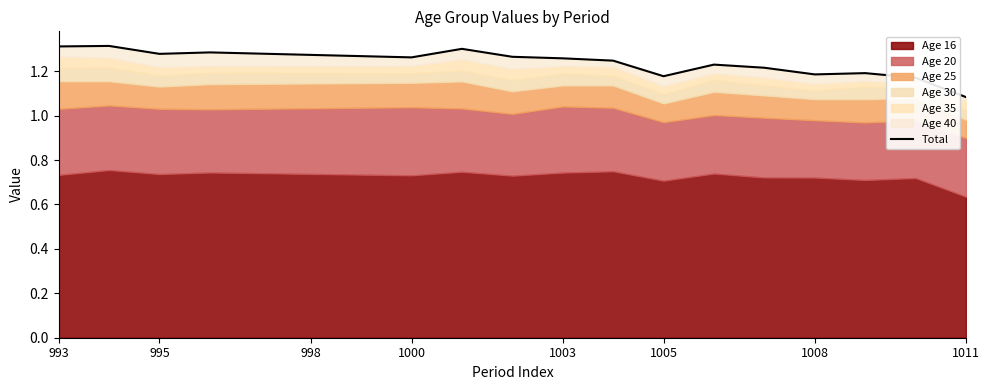

What is the difference between the maximum and minimum values?

0.2